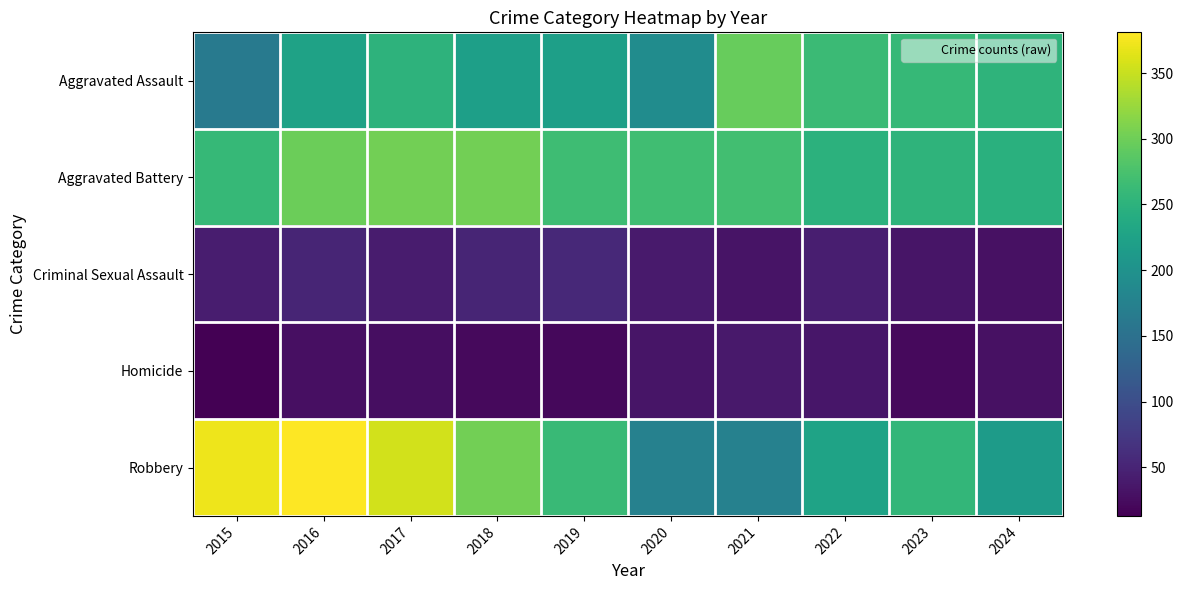

Reading right to left, extract all data points from this chart.

Aggravated Assault: 2024=253	2023=259	2022=264	2021=295	2020=192	2019=220	2018=220	2017=251	2016=225	2015=164
Aggravated Battery: 2024=246	2023=252	2022=249	2021=270	2020=268	2019=267	2018=302	2017=303	2016=298	2015=259
Criminal Sexual Assault: 2024=29	2023=34	2022=44	2021=33	2020=40	2019=55	2018=51	2017=41	2016=51	2015=43
Homicide: 2024=30	2023=22	2022=35	2021=38	2020=34	2019=21	2018=23	2017=27	2016=28	2015=13
Robbery: 2024=215	2023=257	2022=227	2021=175	2020=174	2019=263	2018=302	2017=356	2016=381	2015=372